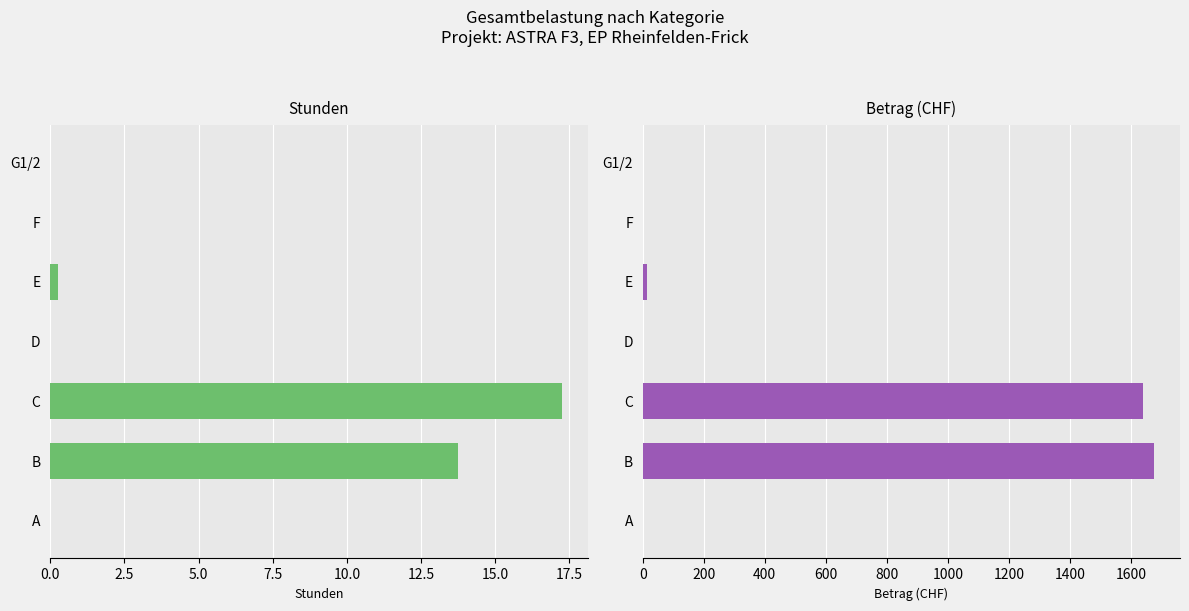

The value of Stunden at E is 0.1. True or false?

False